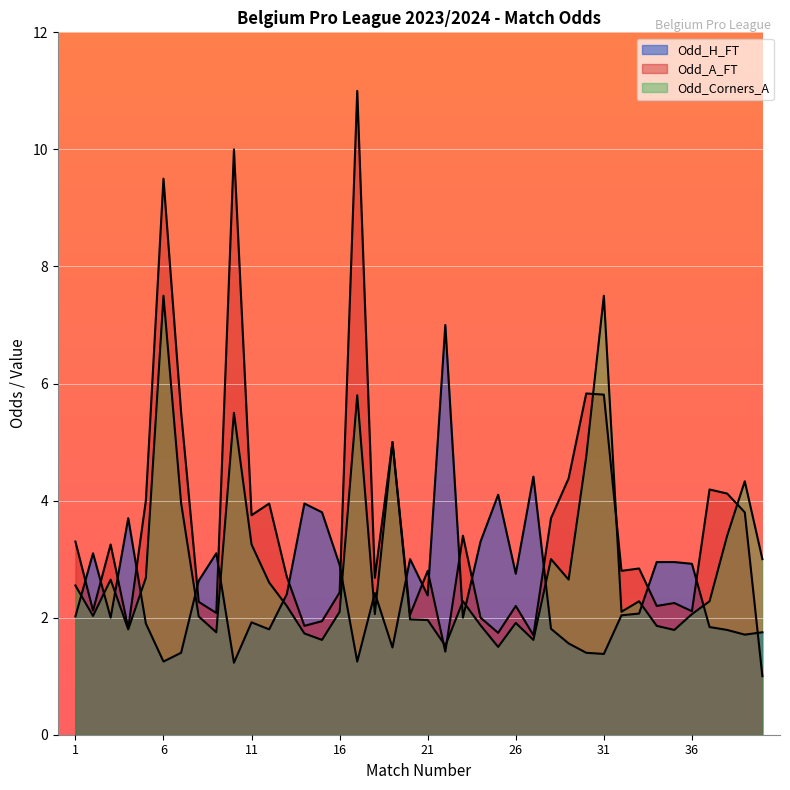

The Odd_H_FT series shows 0.6 at 37. True or false?

False